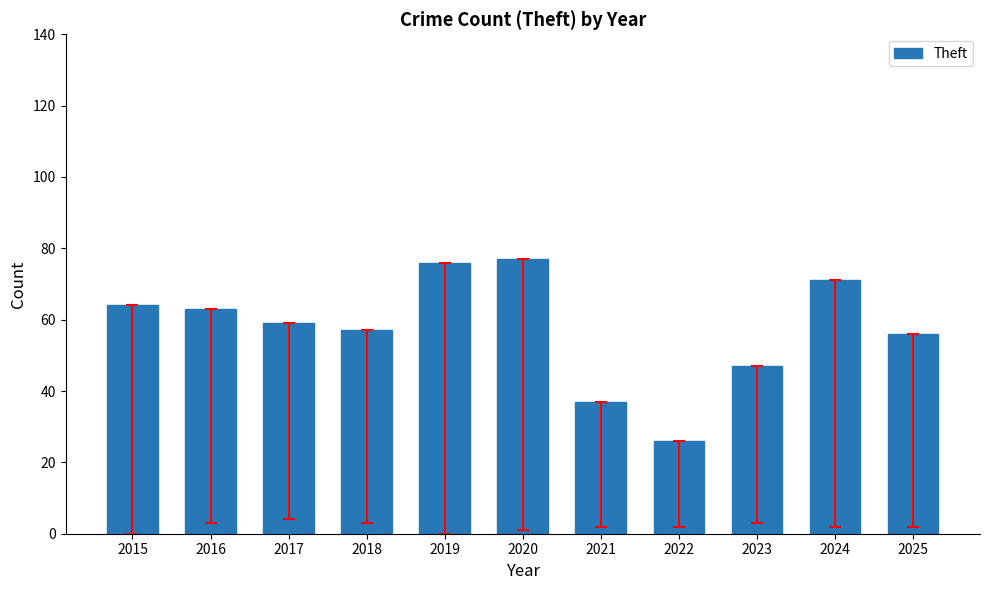

The chart shows a value of 76 at 2019. True or false?

True